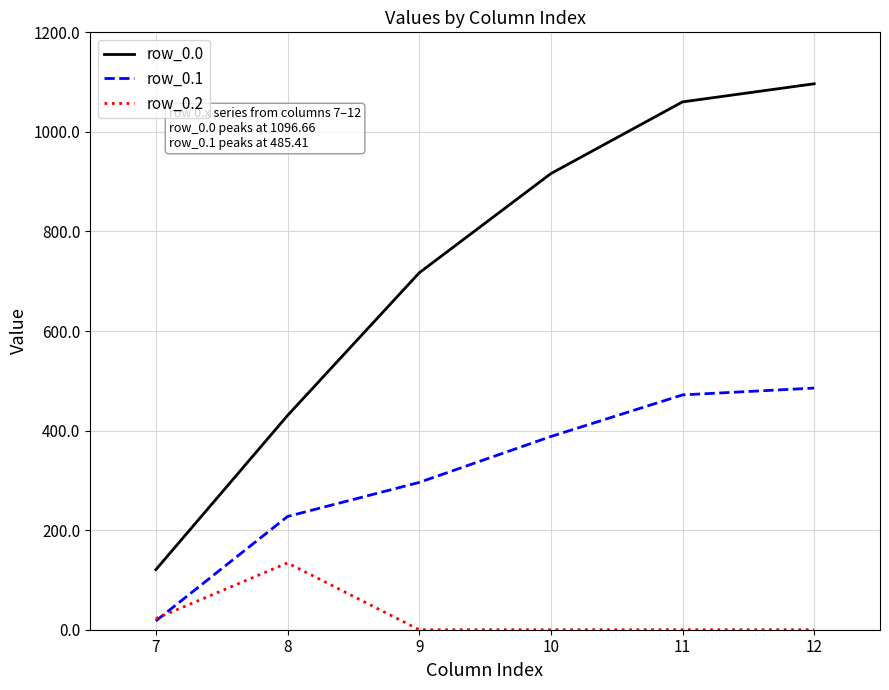

What is the approximate value of row_0.0 at 8?

430.3